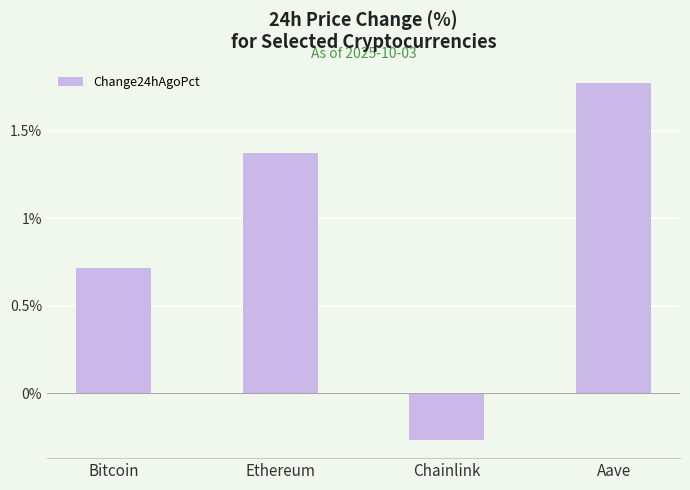

Rank the categories by value from lowest to highest.

Chainlink, Bitcoin, Ethereum, Aave